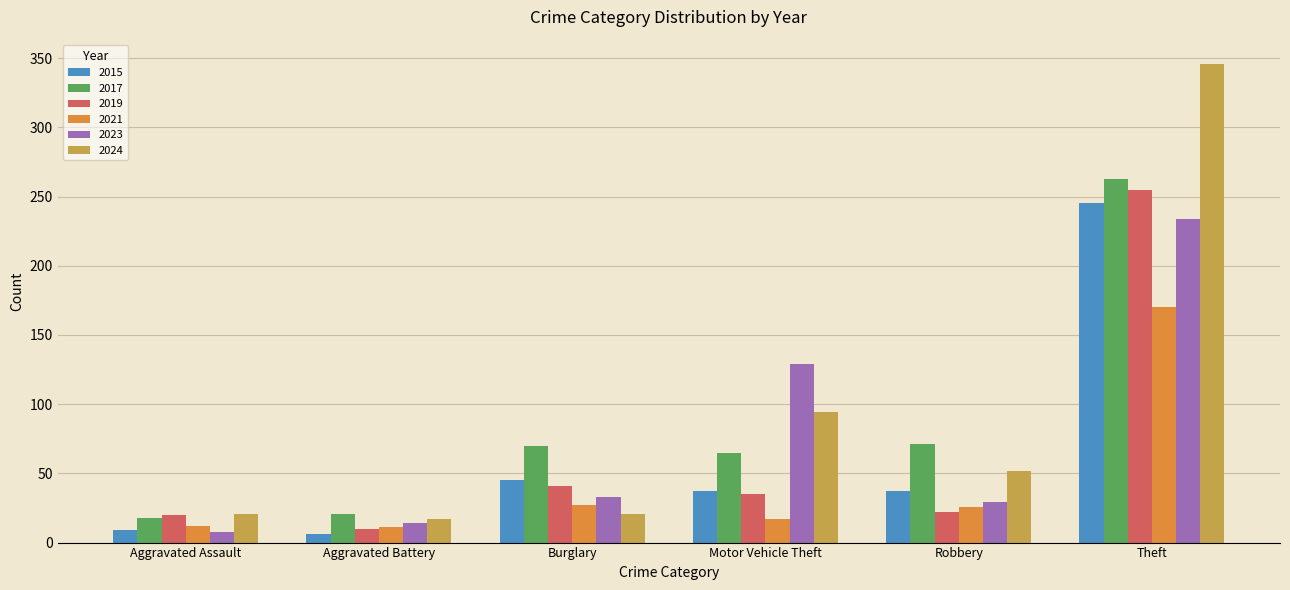

What is the average value of the 2017 series?

85